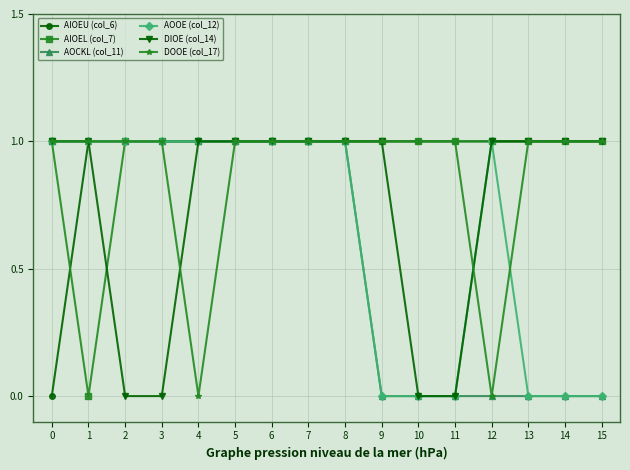

The AIOEU (col_6) series shows 1 at 14. True or false?

True